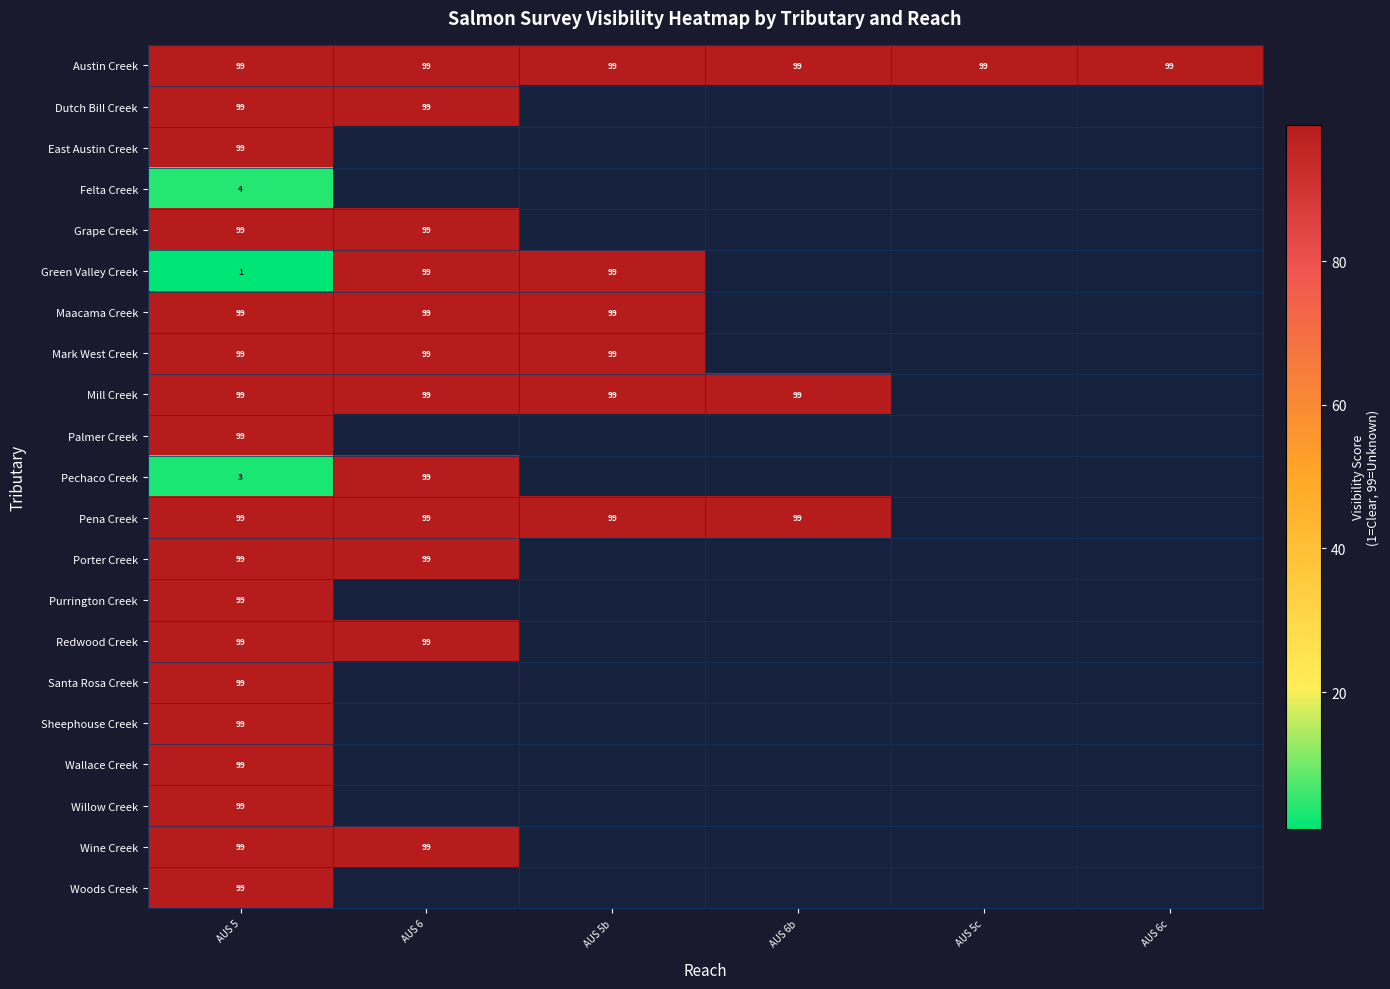

True or false: Austin Creek has a value of 99 at AUS 5c.

True